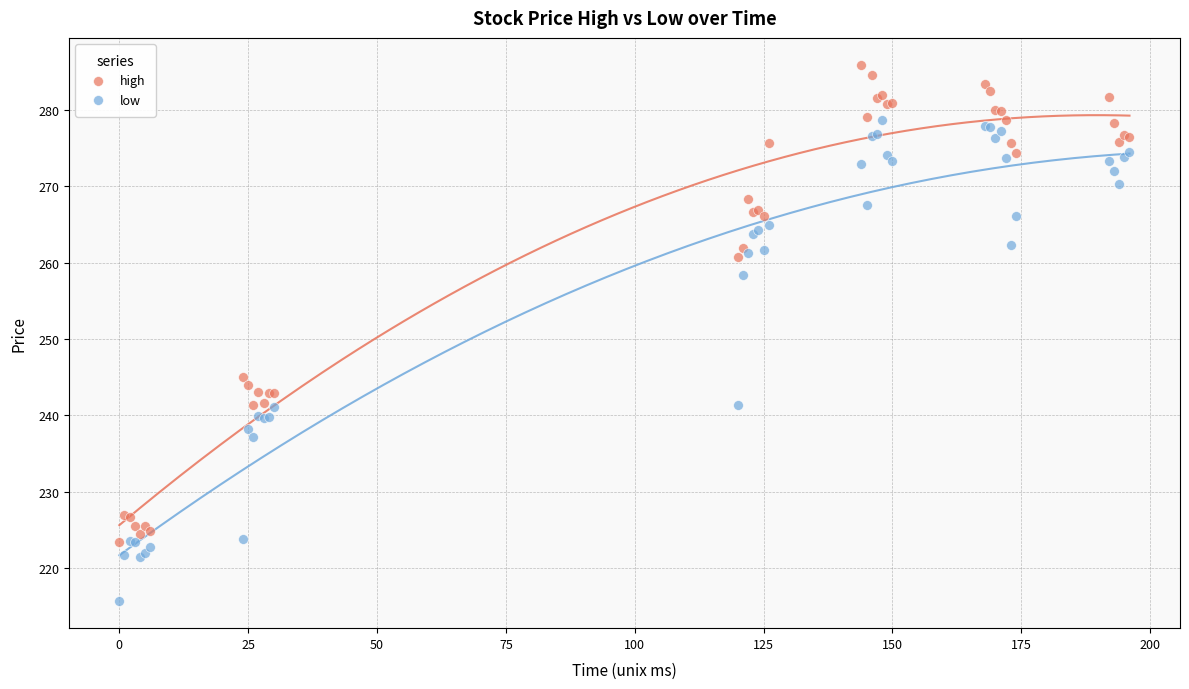

In the low series, what Y value is closest to 247?

241.4